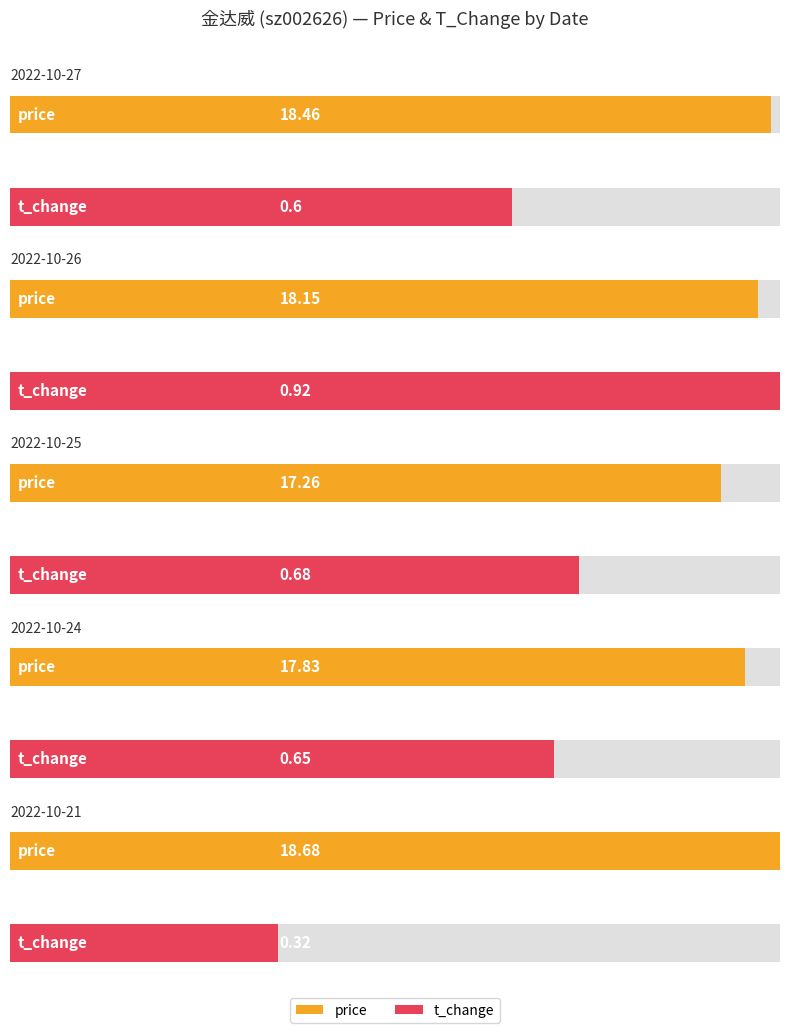

Is the value of price at 2022-10-25 greater than the value of t_change at 2022-10-21?

Yes